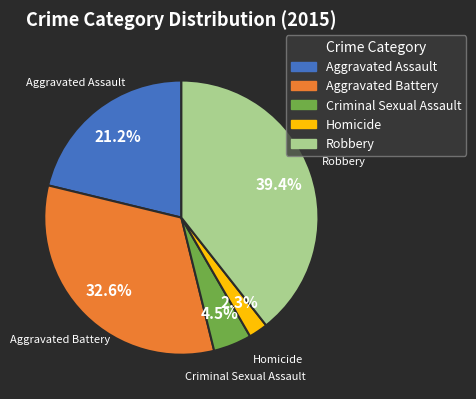

What is the ratio of the value at Aggravated Battery to the value at Aggravated Assault?

1.5